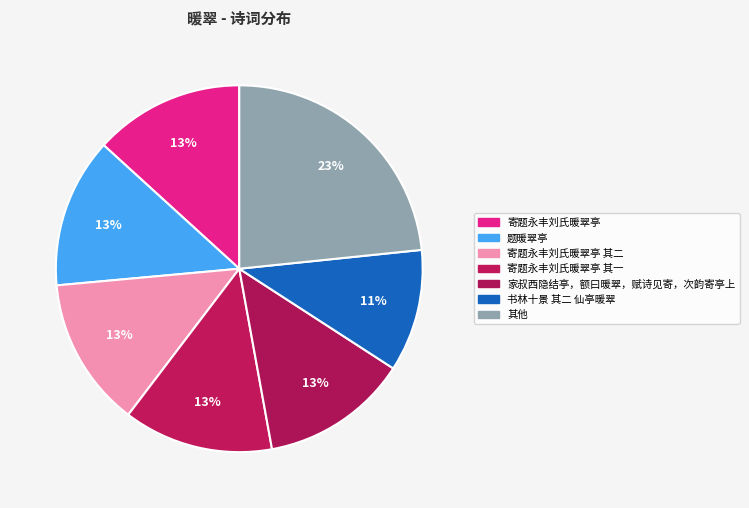

How many segments does this pie chart have?

7